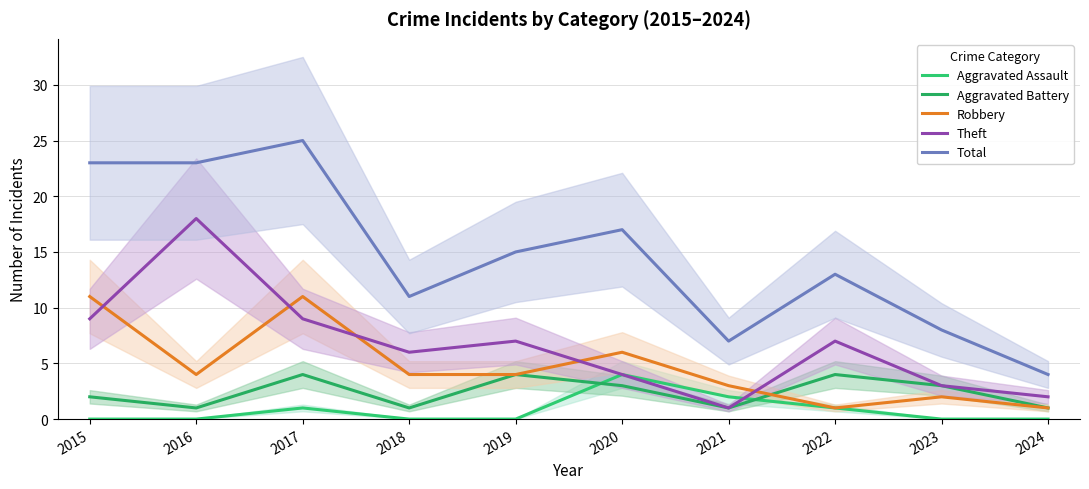

What are all the series names shown in the legend?

Aggravated Assault, Aggravated Battery, Robbery, Theft, Total